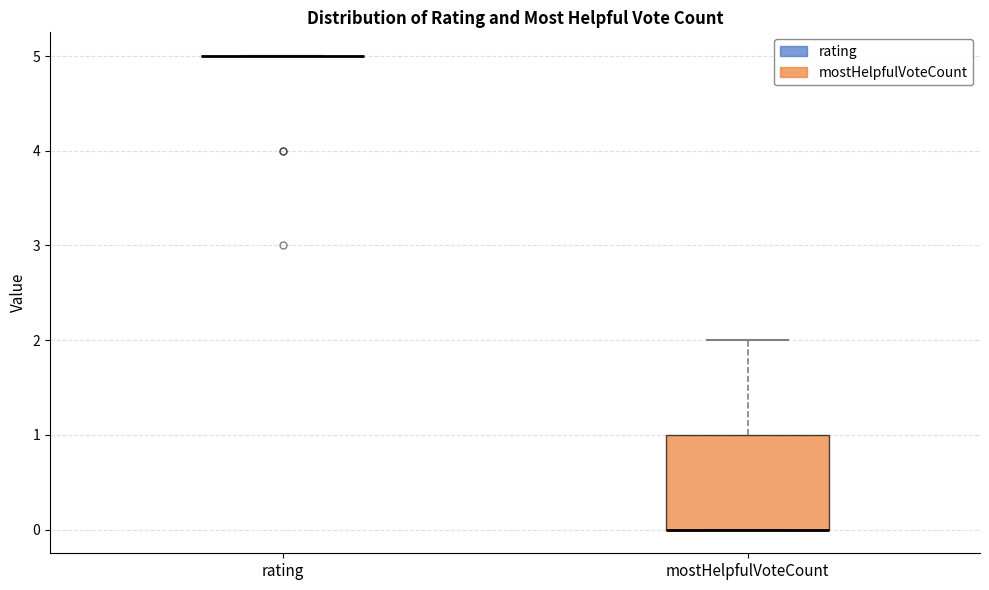

Where is the lower edge of the box for mostHelpfulVoteCount on the y-axis? The values are not printed on the chart, so give them approximately, as read against the axis.

0